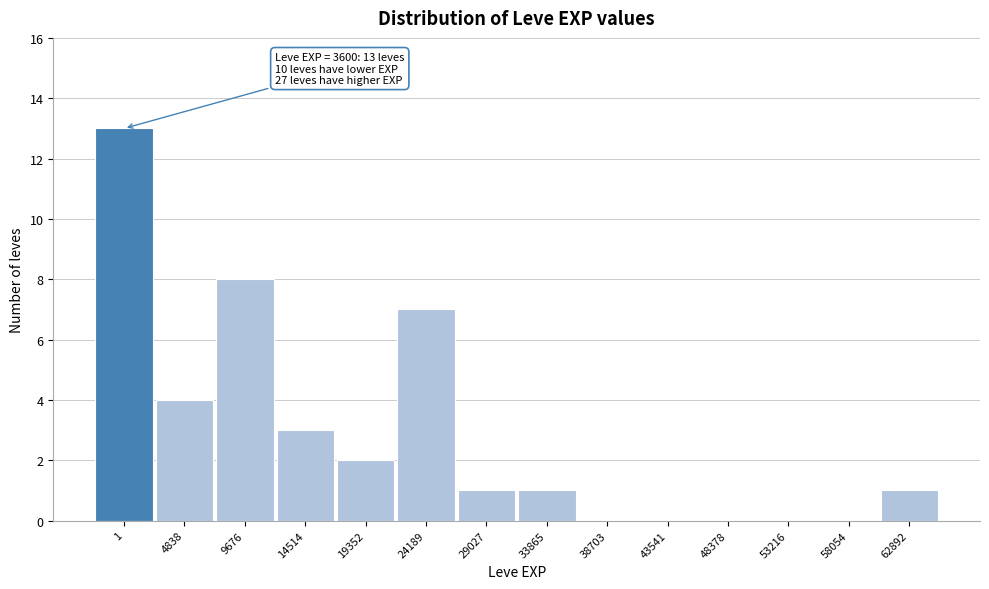

Reading right to left, transcribe all the data shown in this chart.

62892=1	58054=0	53216=0	48378=0	43541=0	38703=0	33865=1	29027=1	24189=7	19352=2	14514=3	9676=8	4838=4	1=13